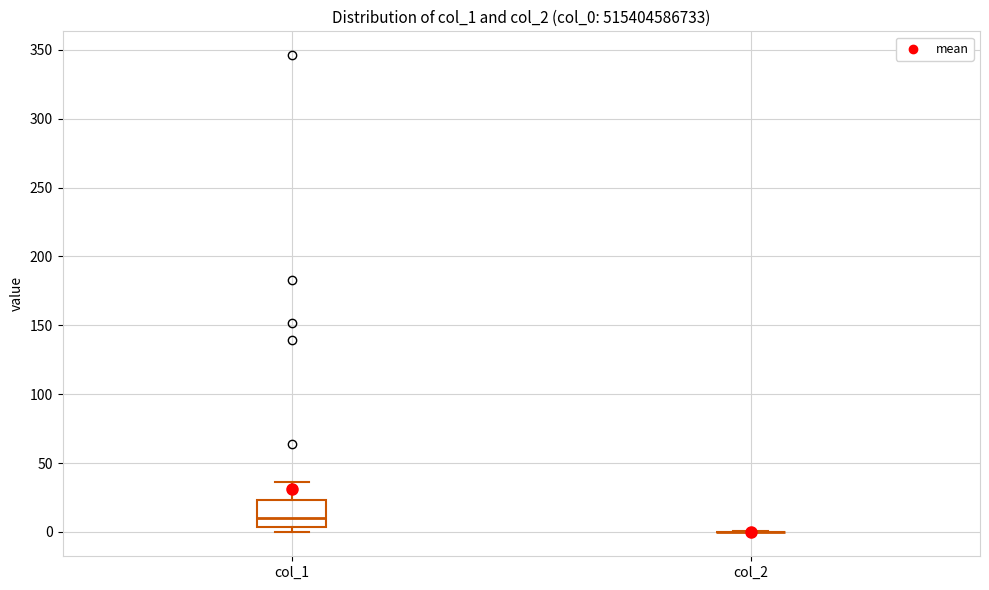

Reading left to right, read every box against the y-axis: the position of its median line, the range the box covers, and the ends of its whiskers. The values are not printed on the chart, so give them approximately, as read against the axis.

col_1: median 10, box 5 to 25, whiskers 0 to 35
col_2: box collapsed to a line at 0, whiskers 0 to 0